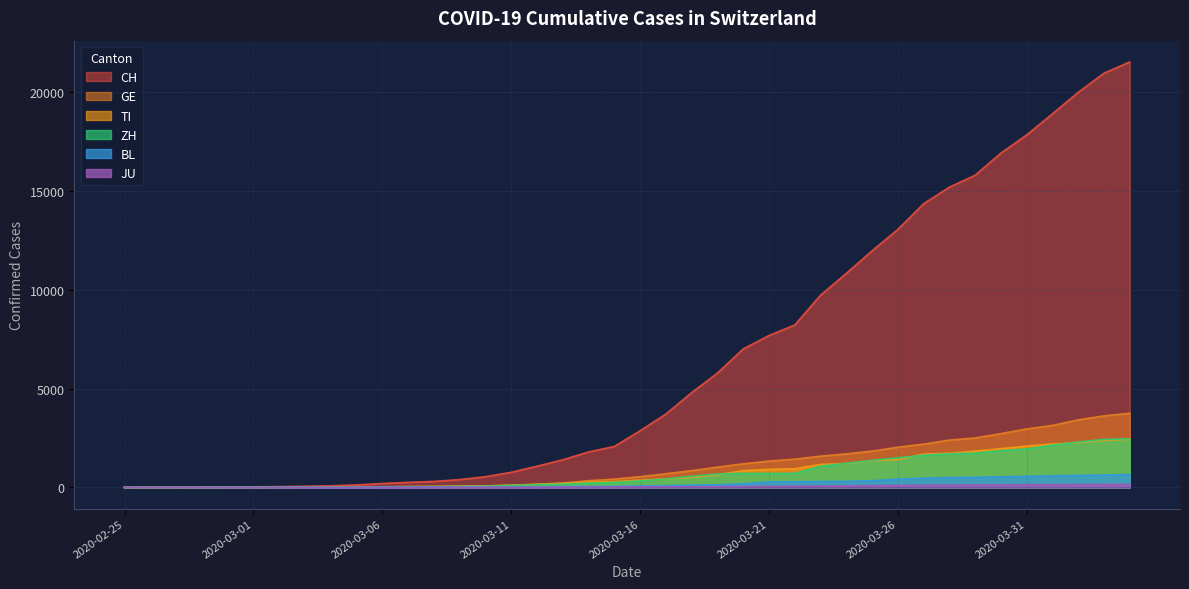

At which label is BL closest to 328?

2020-03-25